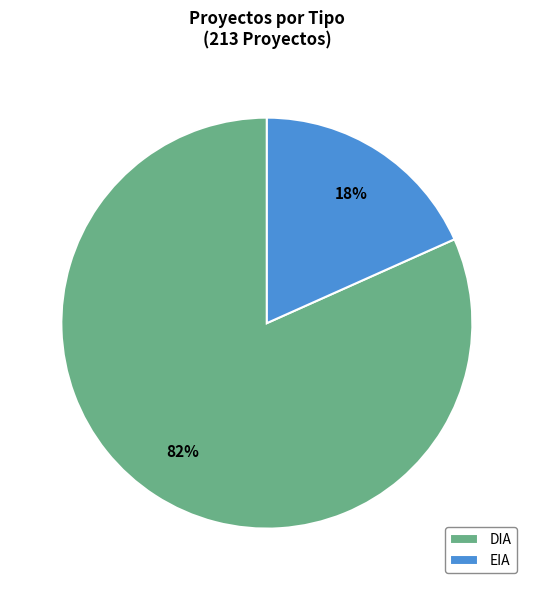

What percentage is the EIA slice, to the nearest percent?

18%